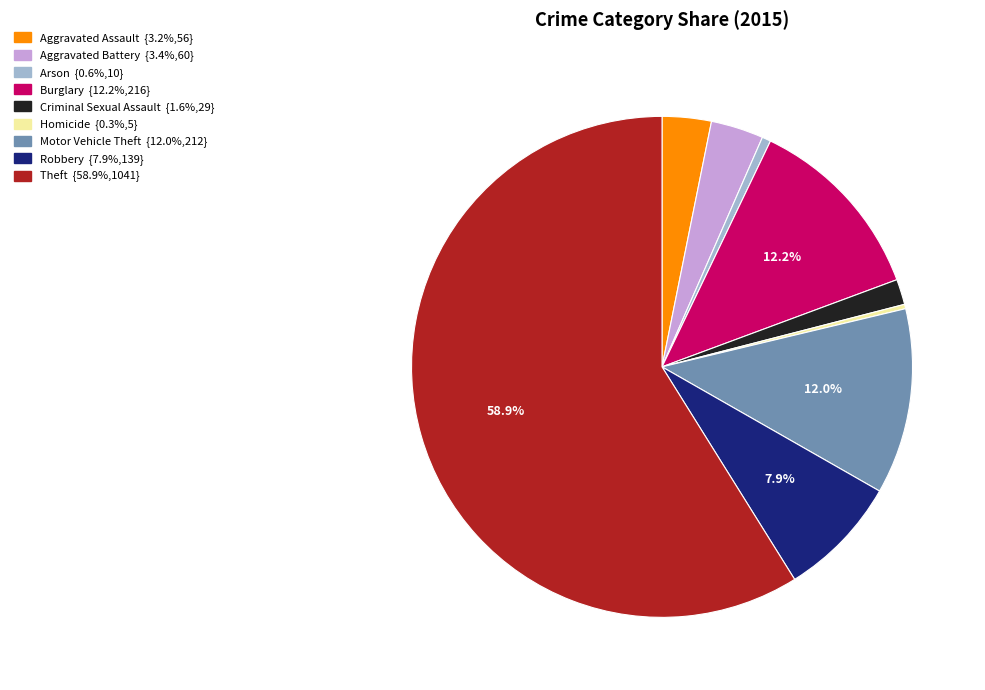

Does any single category account for the majority?

Yes